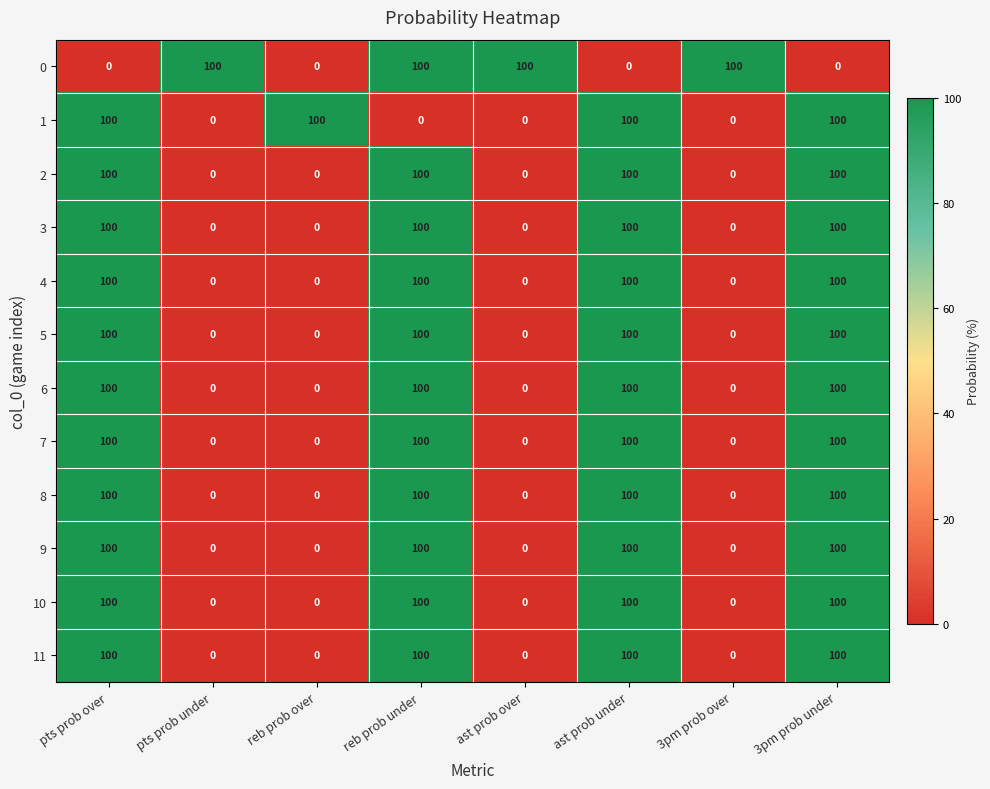

The 8 series shows 100 at pts prob over. True or false?

True